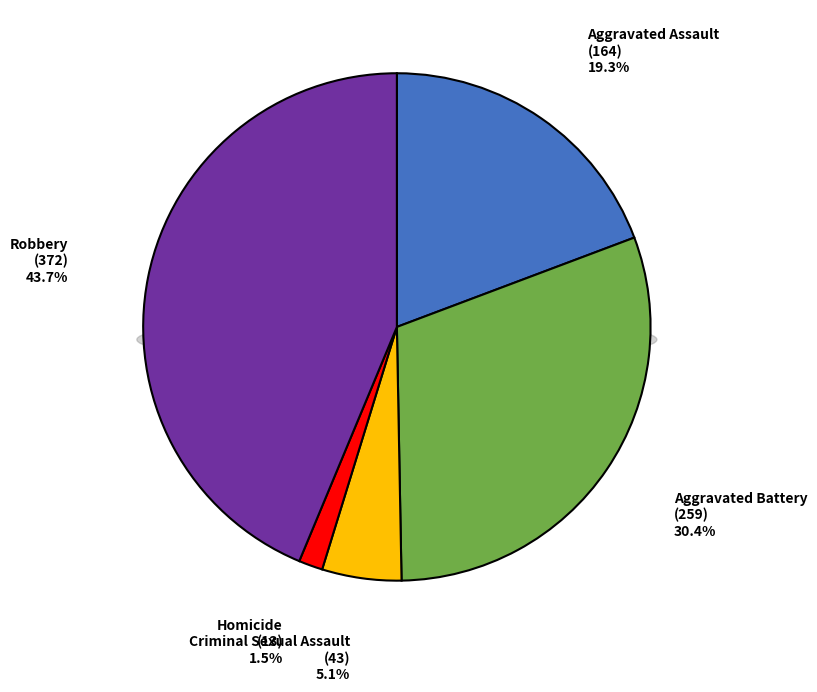

To the nearest percent, what percentage of the pie is Robbery?

44%